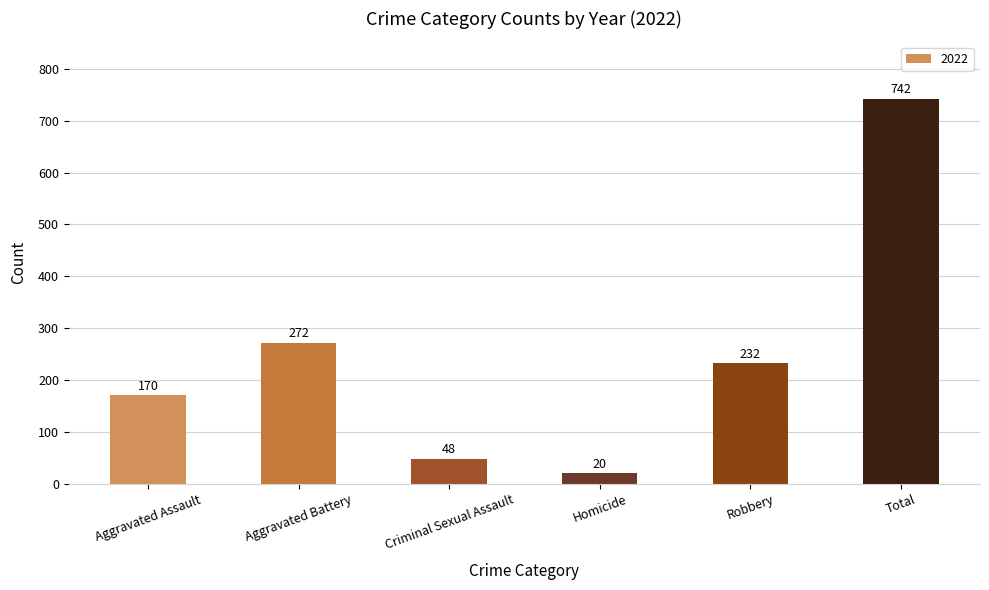

What is the maximum value shown in the chart?

742